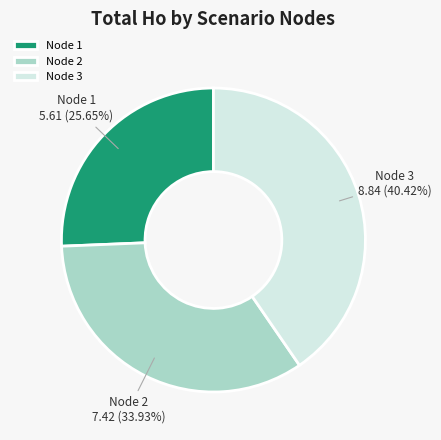

Rank the categories by value from highest to lowest.

Node 3, Node 2, Node 1